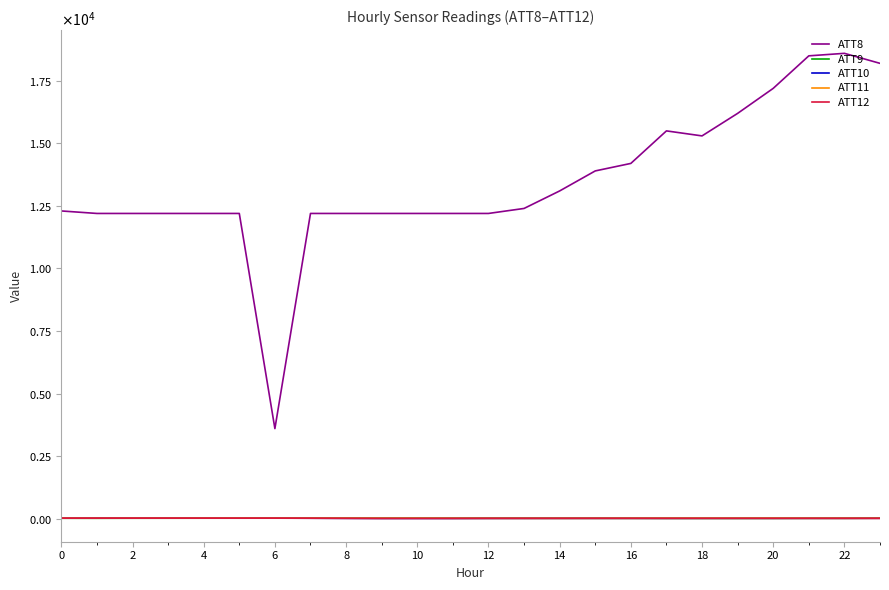

True or false: ATT8 and ATT12 cross at least once.

False